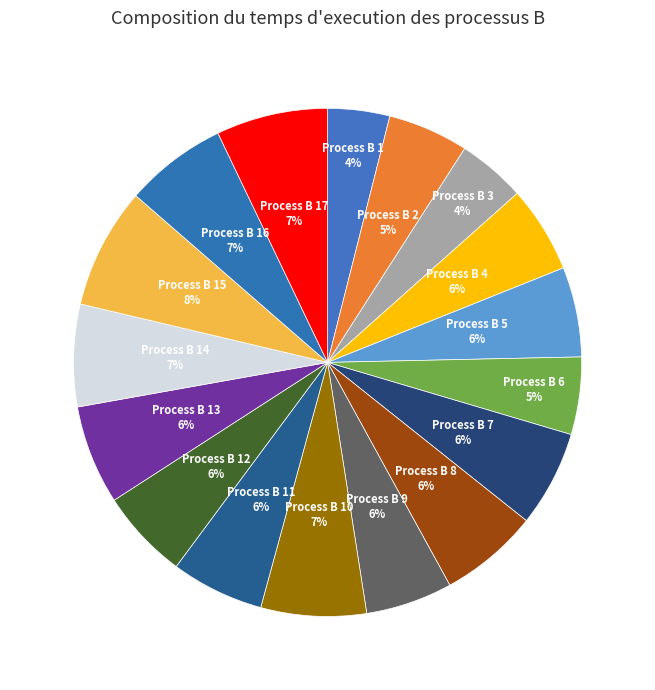

True or false: Process B 10 accounts for 7% of the total.

True